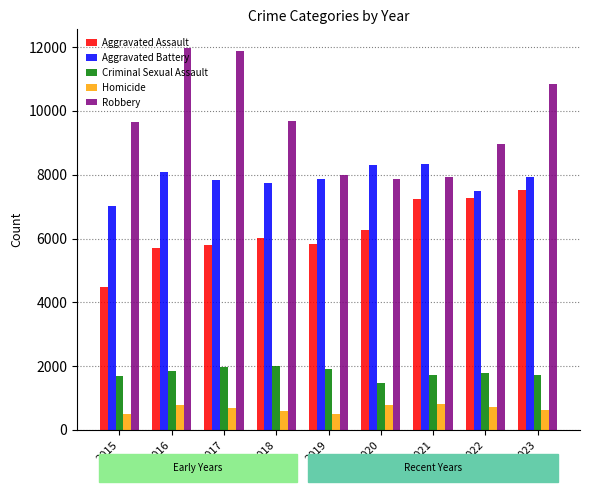

How many series are shown in this chart?

5